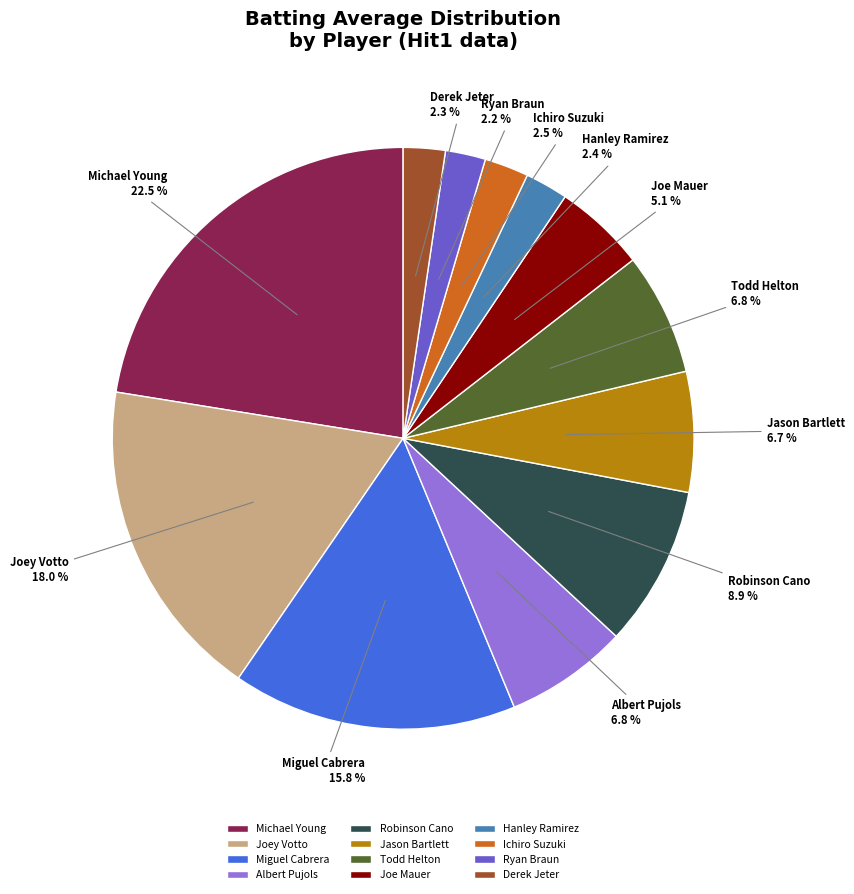

How many slices are in this pie chart?

12